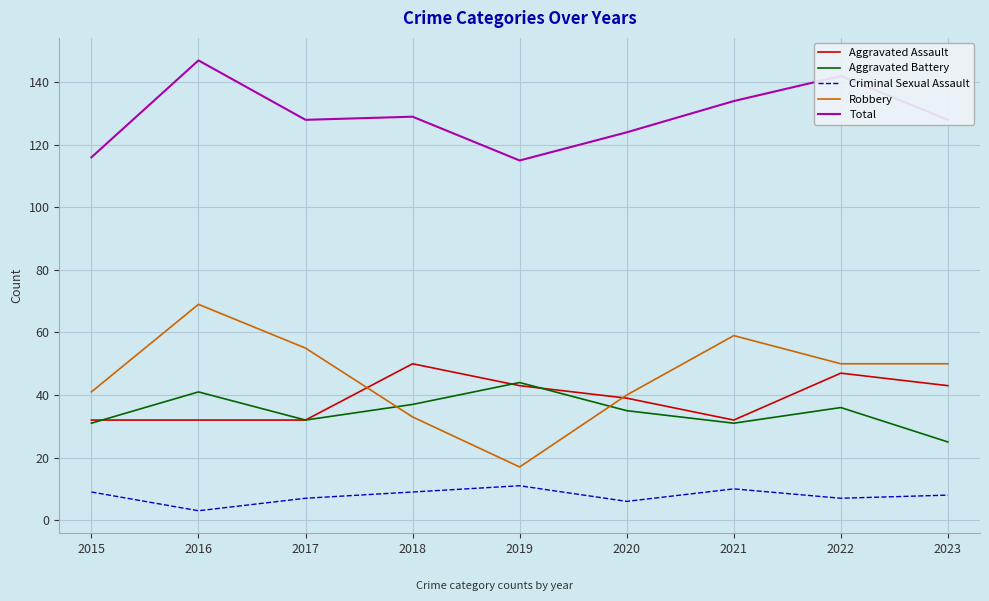

What is the difference between the highest and lowest values at 2015?

107